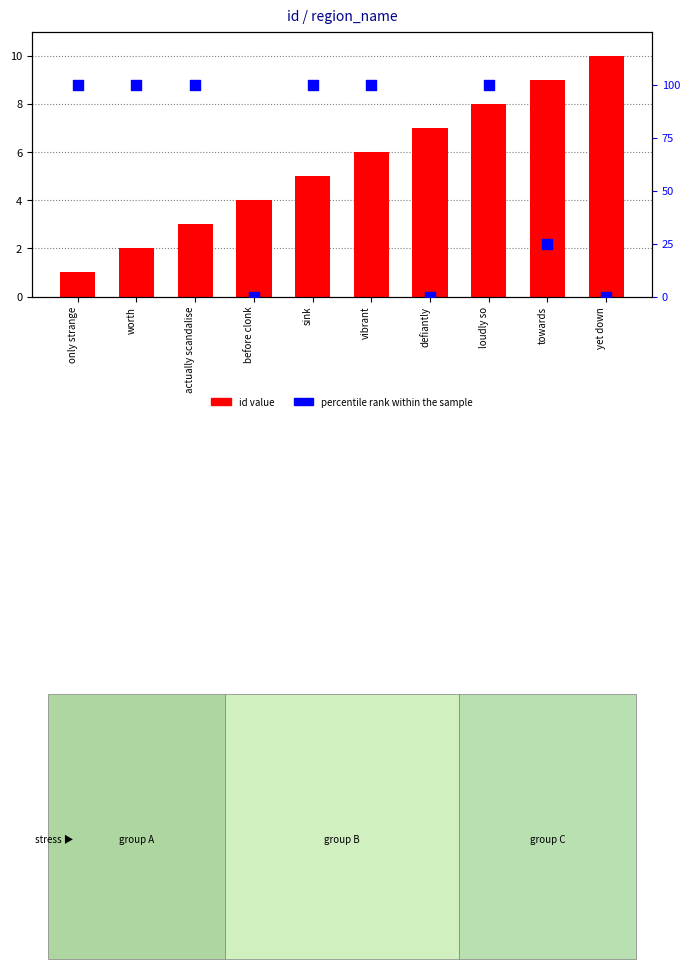

What is the total value across all series at only strange?

101